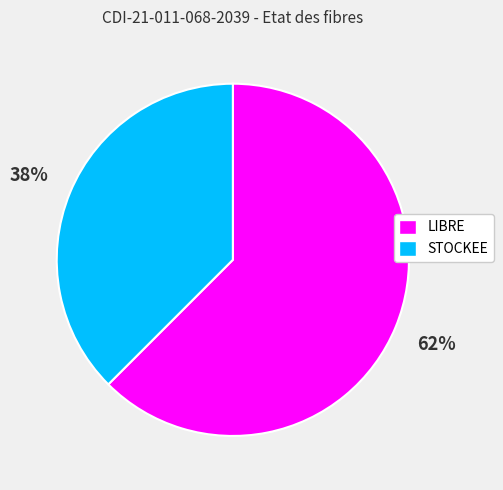

True or false: STOCKEE accounts for 38% of the total.

True